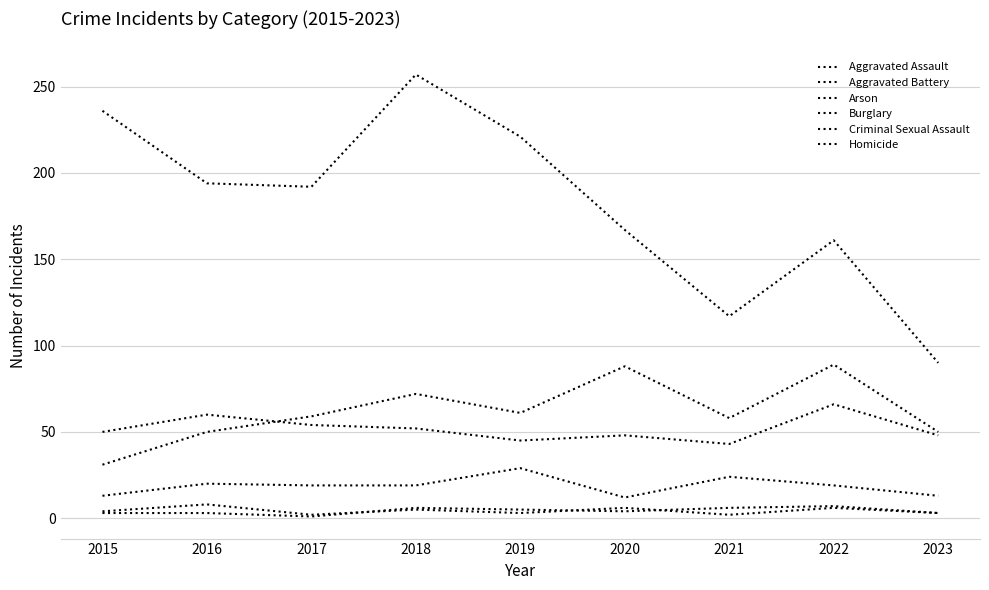

The Homicide series shows 4 at 2015. True or false?

True